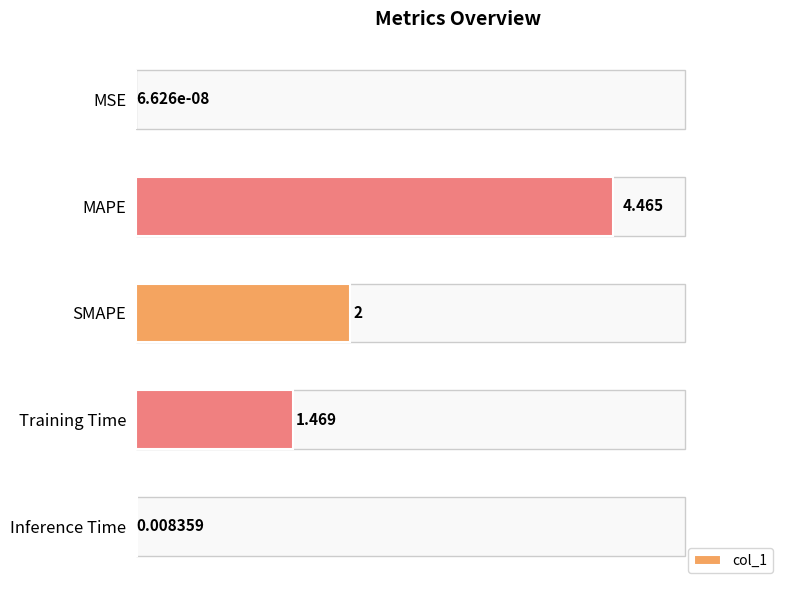

Which has a higher value, Training Time or MAPE?

MAPE